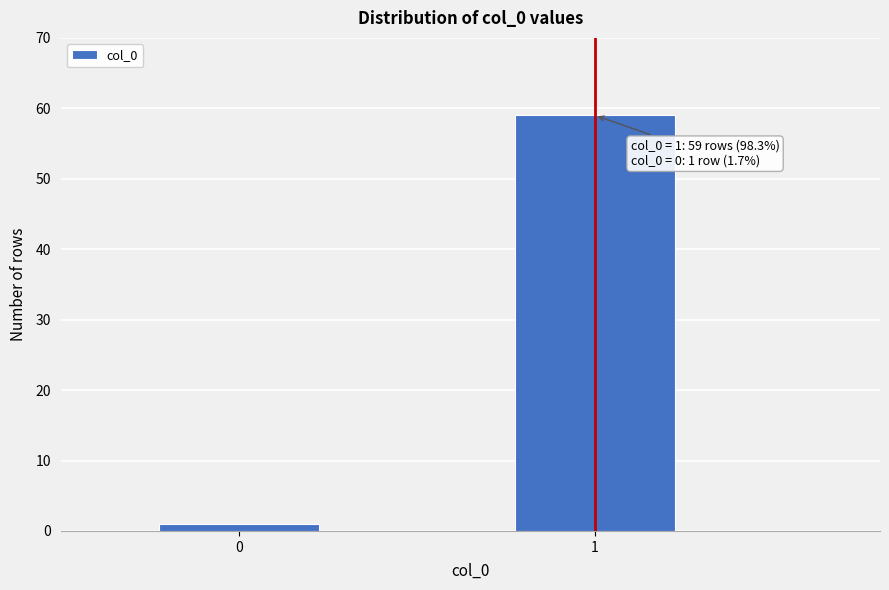

Reading right to left, what are all the values shown in this chart?

1=59	0=1